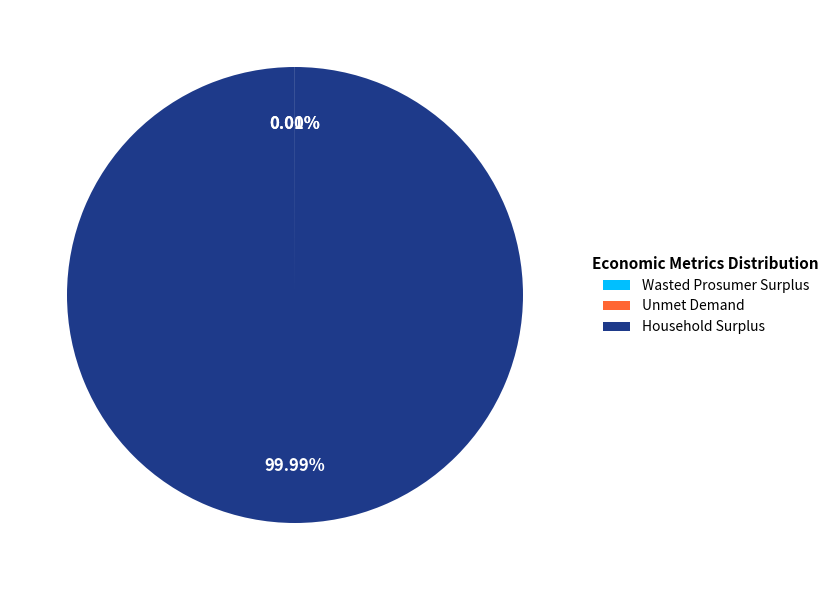

Which category has the biggest portion of the pie?

Household Surplus